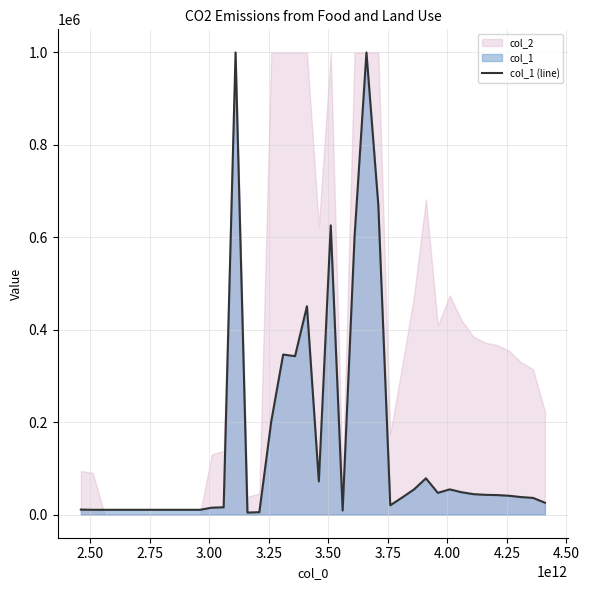

What is the highest value of the col_1 (line) series?

1000000.0